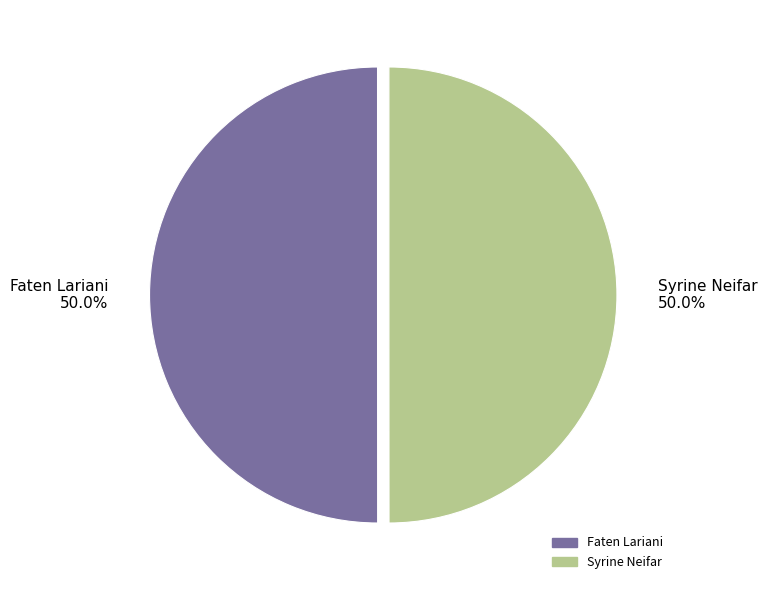

Is the sum of Syrine Neifar 50.0% and Faten Lariani 50.0% greater than half?

Yes